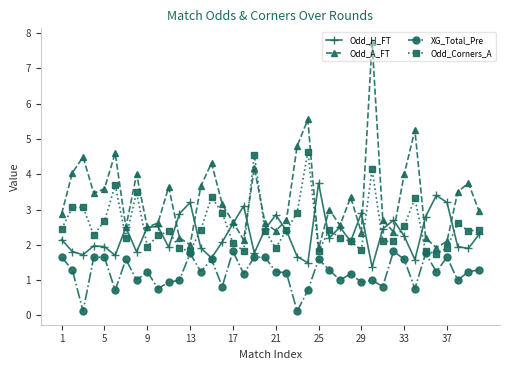

At how many categories does at least one series exceed 0?

40